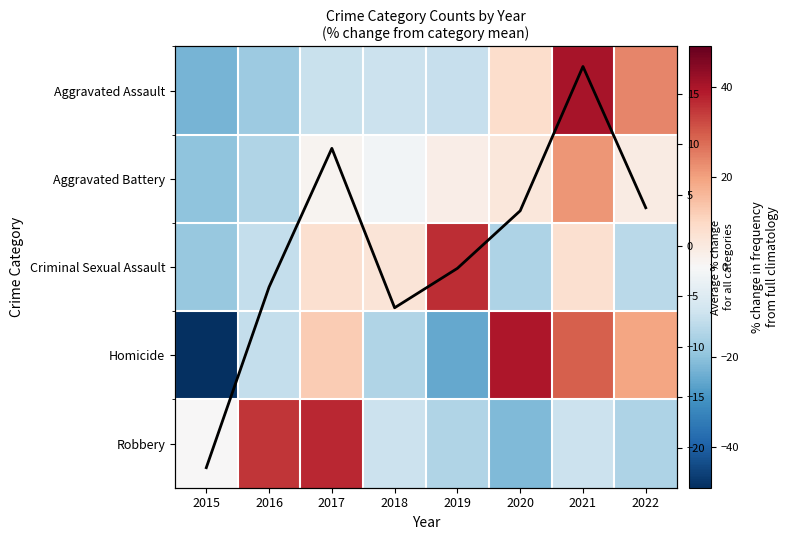

How many categories are shown in the chart?

8